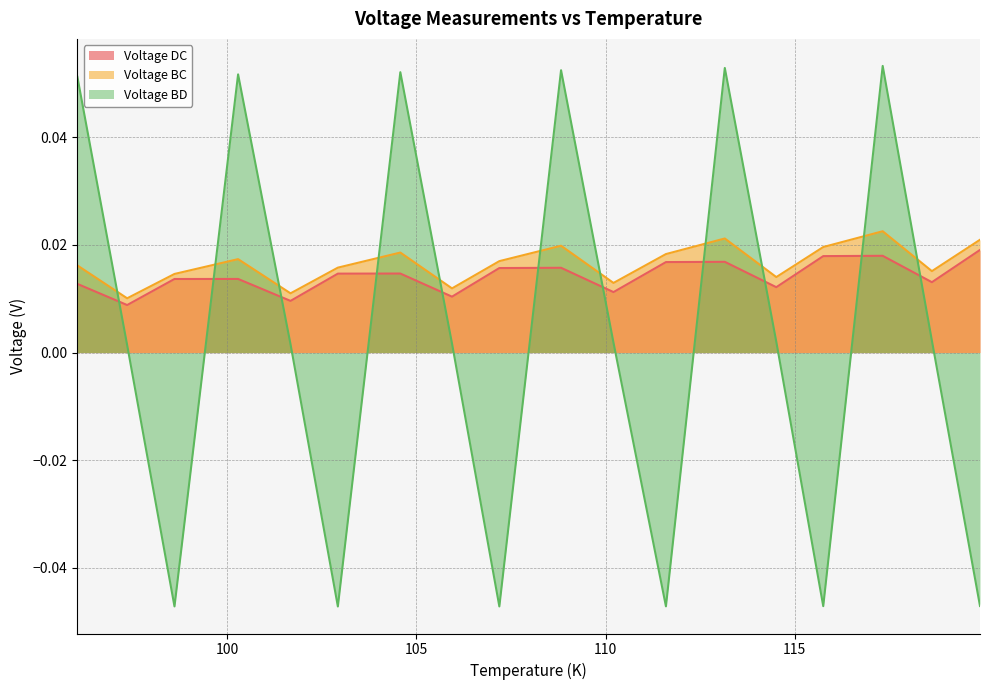

At which category is the sum across all series the highest?

117.32